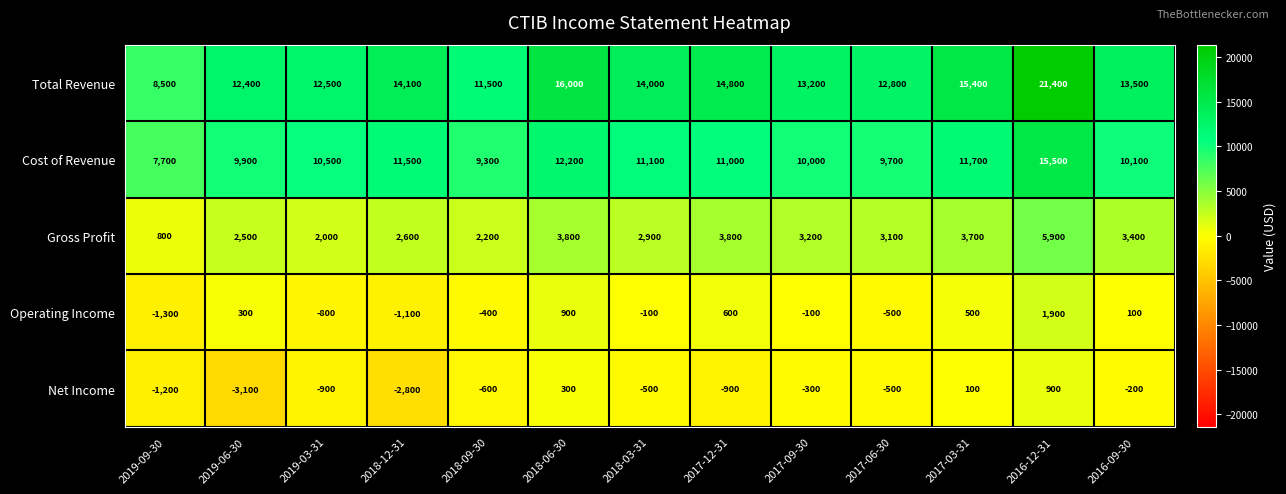

Is it true that Gross Profit equals 2500 at 2019-06-30?

True